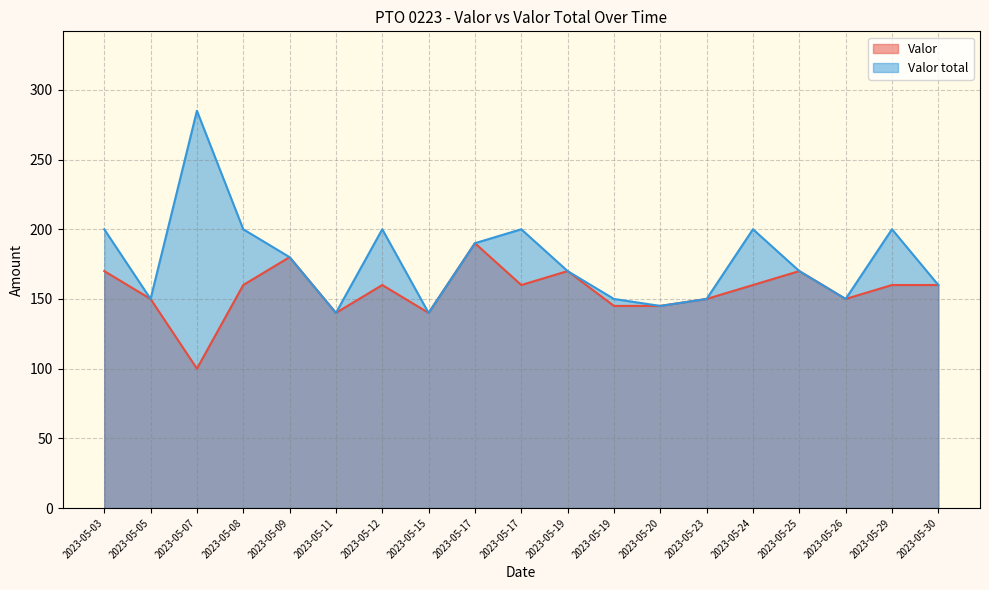

What are all the series names shown in the legend?

Valor, Valor total